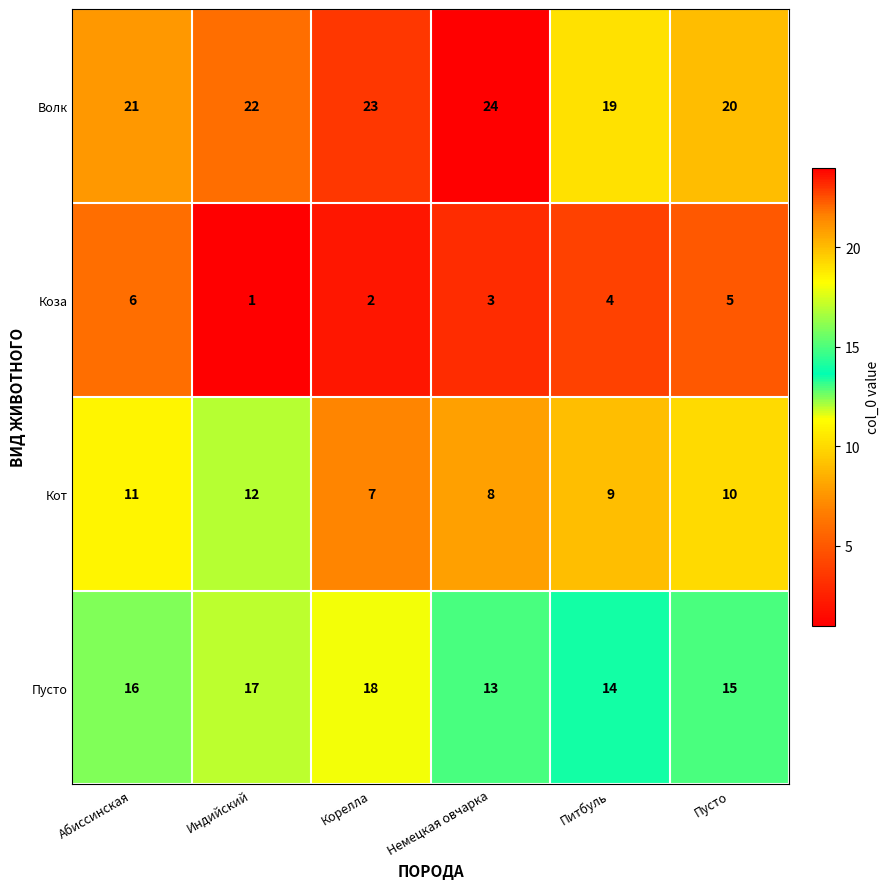

Reading left to right, extract all data points from this chart.

Волк: 21	22	23	24	19	20
Коза: 6	1	2	3	4	5
Кот: 11	12	7	8	9	10
Пусто: 16	17	18	13	14	15